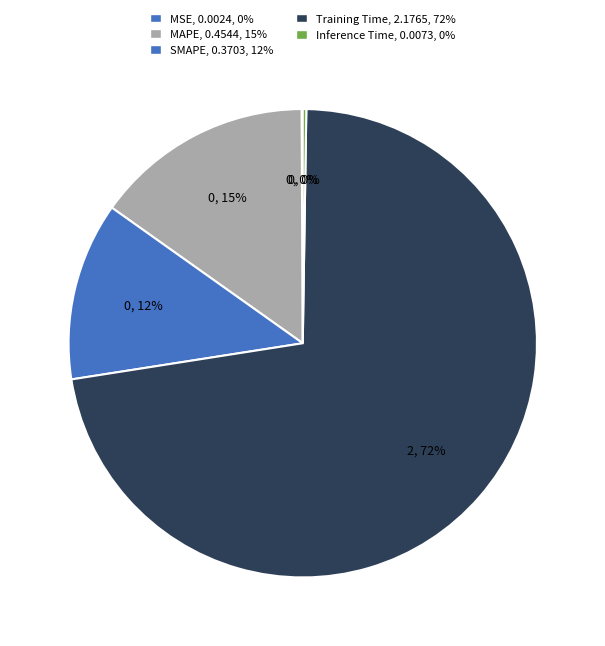

What is the smallest slice in the pie chart?

MSE